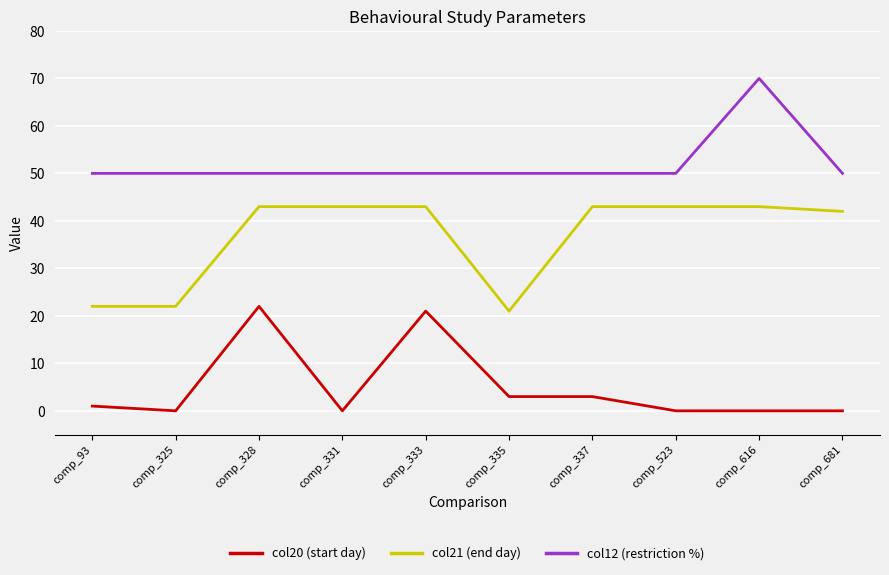

At how many categories does at least one series exceed 15?

10